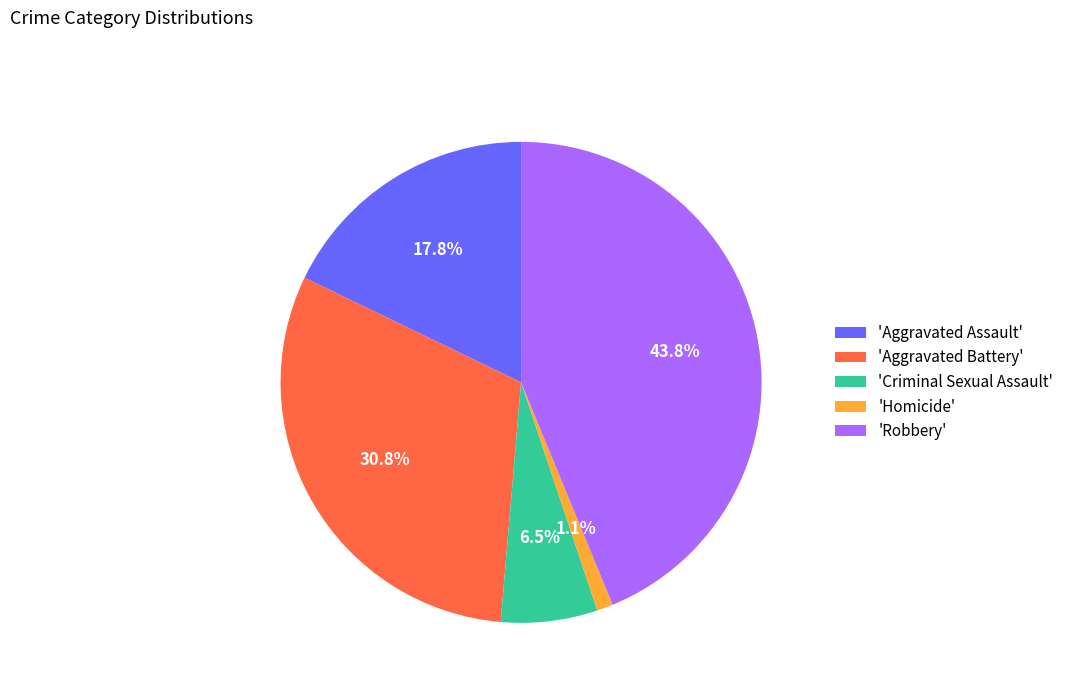

Is 'Homicide' the majority of the pie?

No